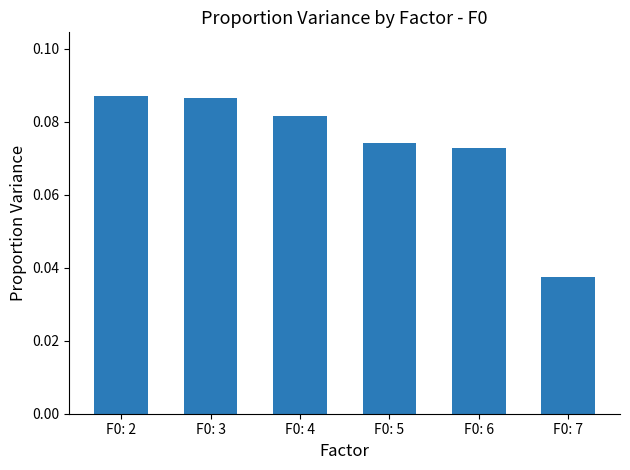

Count the values in the range 0 to 1.

6